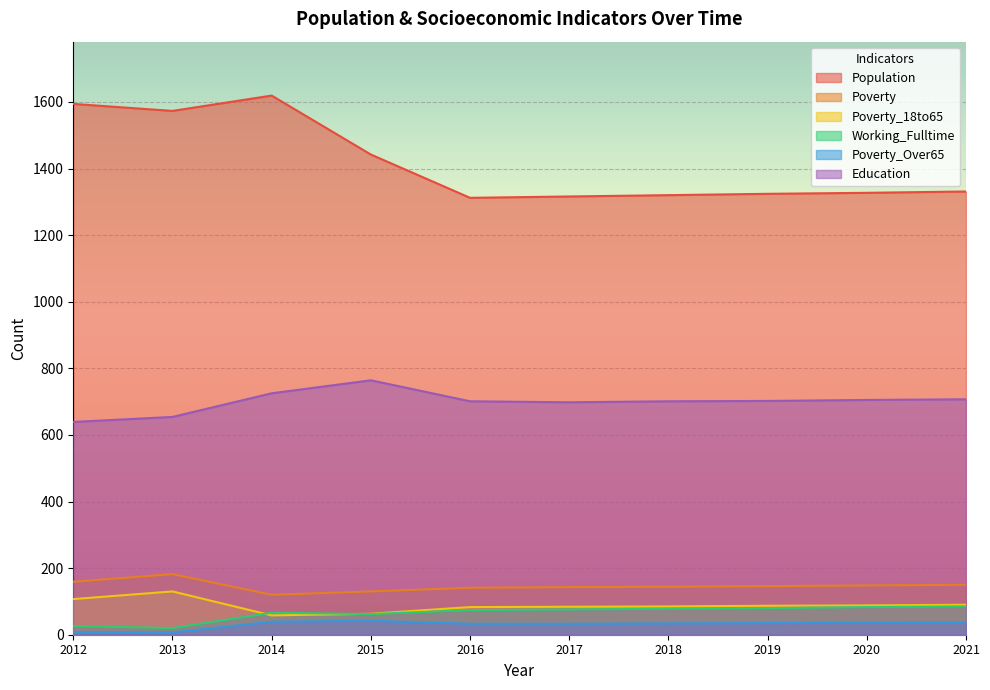

Where is Poverty_18to65 nearest to the value 94?

2021